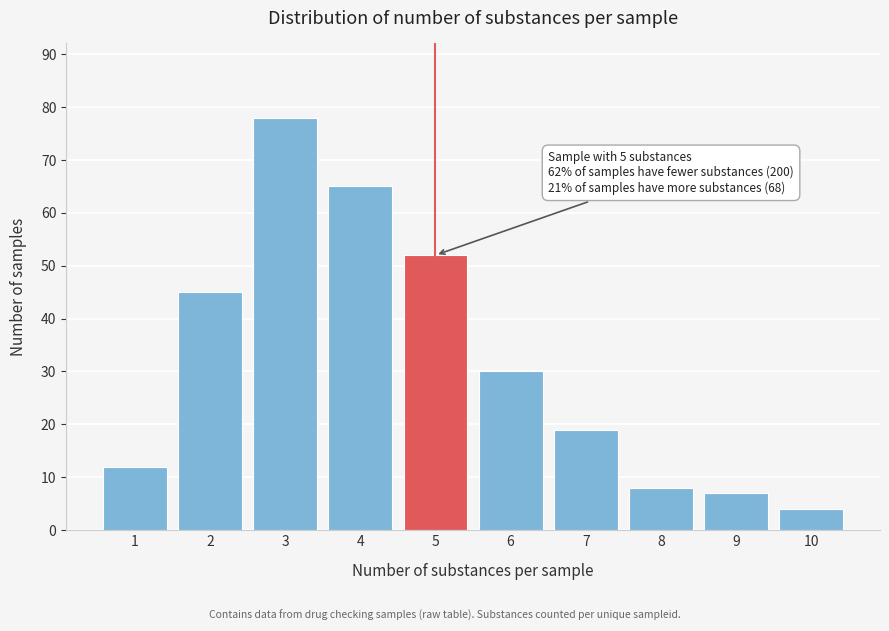

Reading left to right, what are all the values shown in this chart?

12	45	78	65	52	30	19	8	7	4